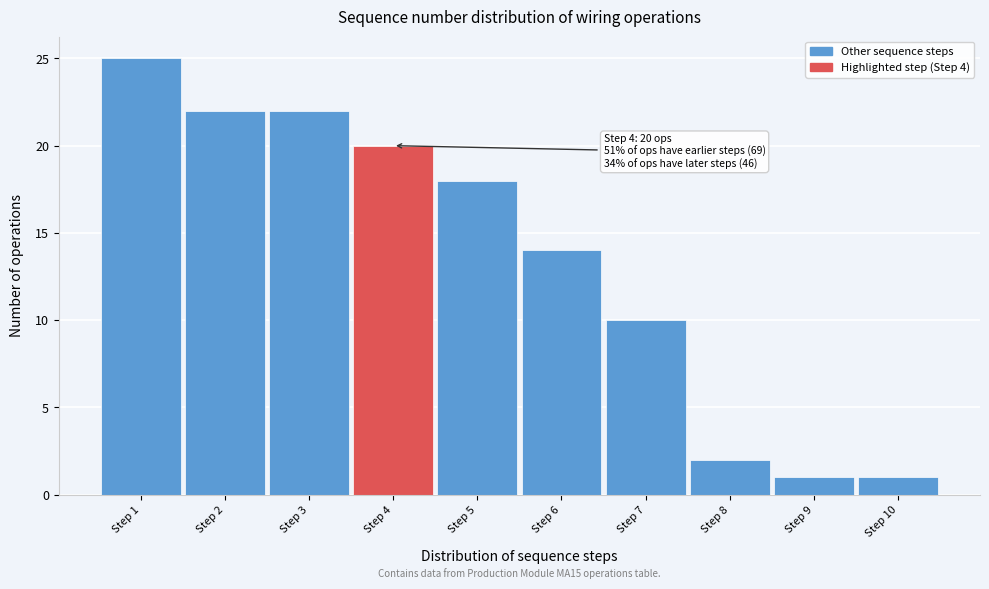

Which range on the x-axis has the tallest bar?

0.5 to 1.5